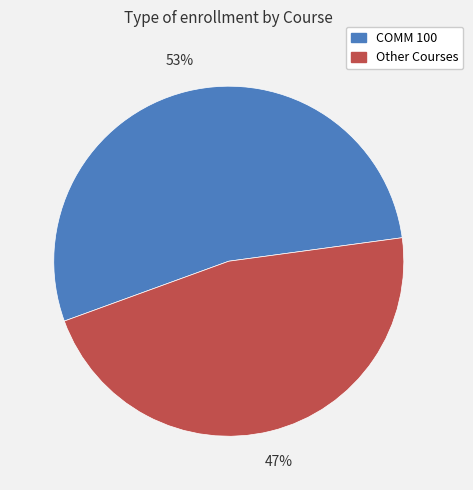

Is there a majority slice in this chart?

Yes